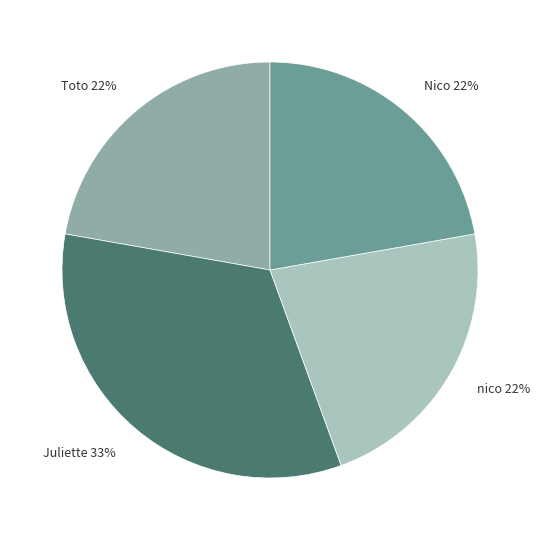

To the nearest percent, what is the difference between the largest and smallest slice percentages?

11%